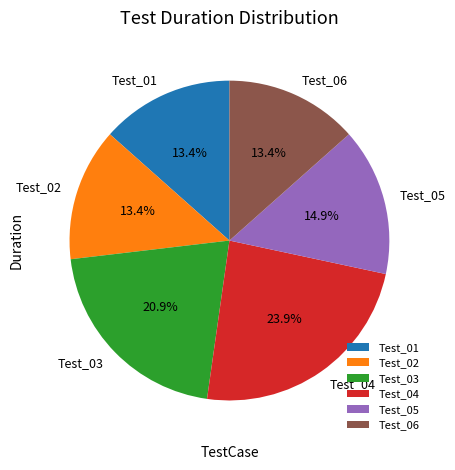

To the nearest percent, what is the difference between the Test_04 and Test_05 slice percentages?

9%